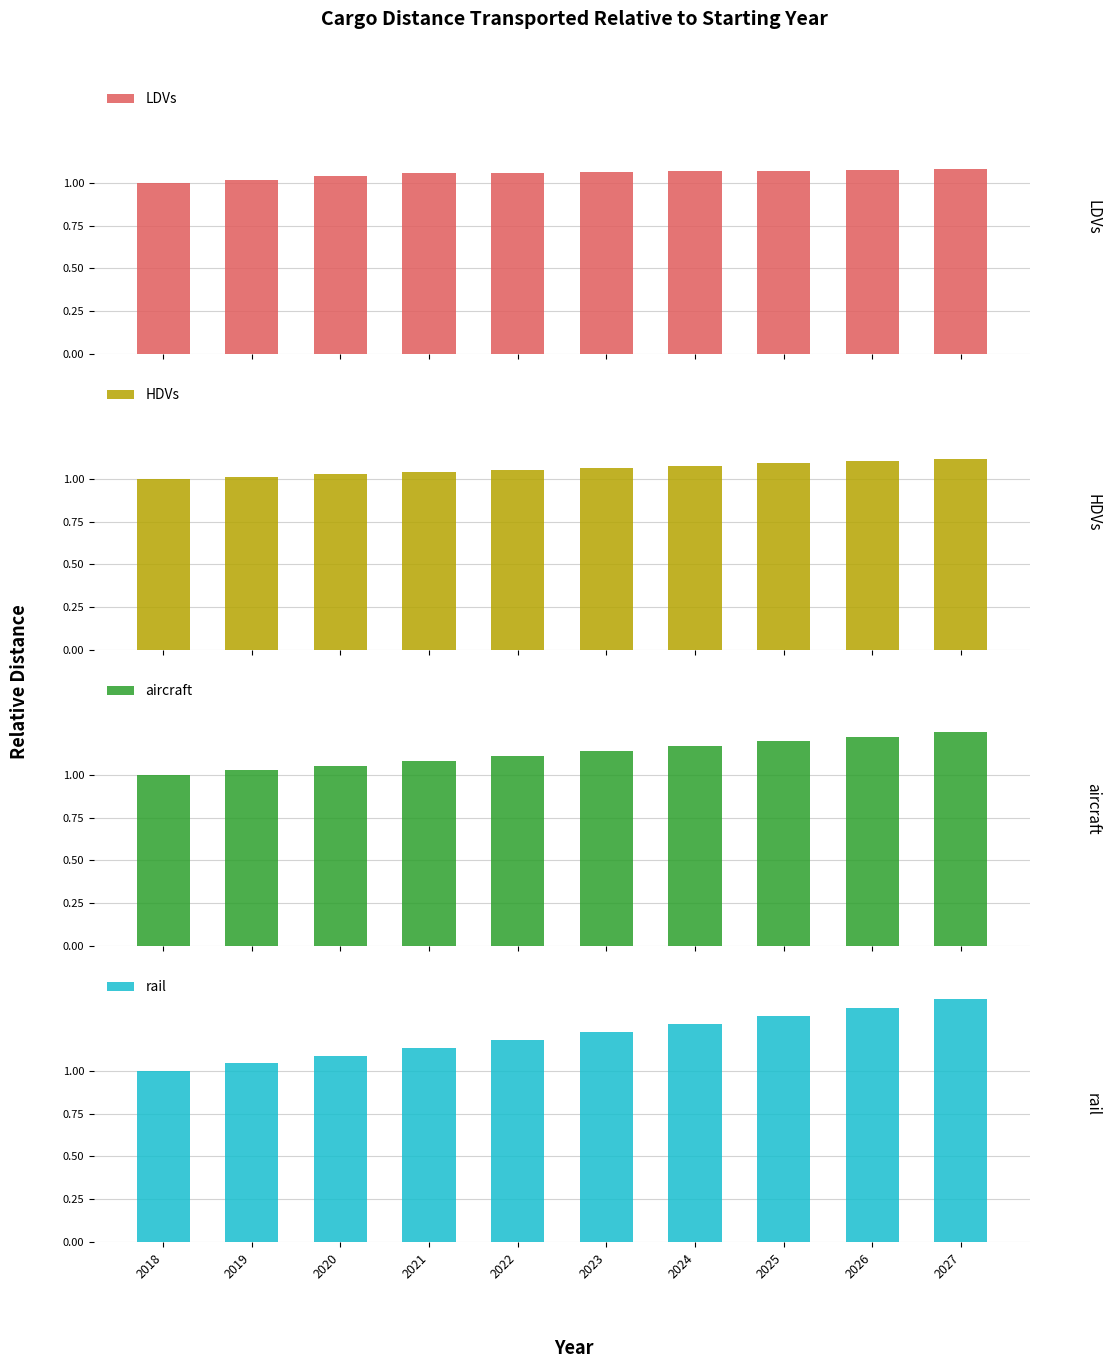

Which label corresponds to the smallest value in the chart?

2018